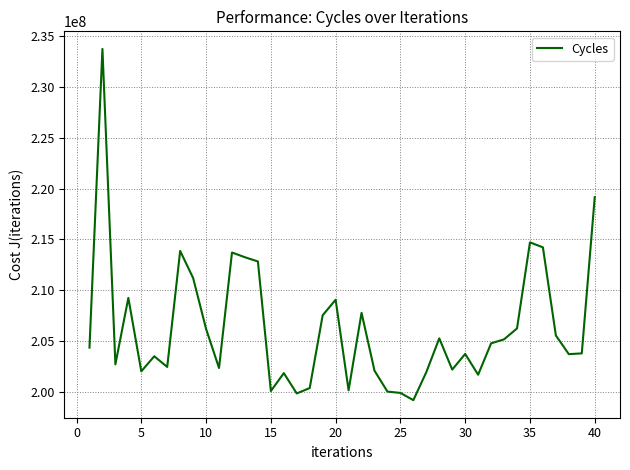

What is the difference between the maximum and minimum values?

34477537